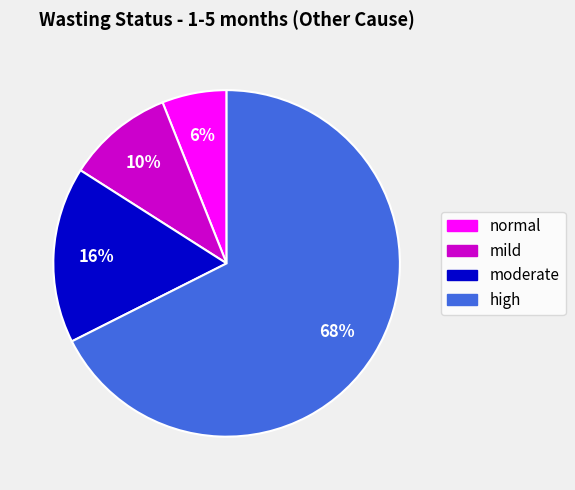

To the nearest percent, what is the average slice percentage?

25%